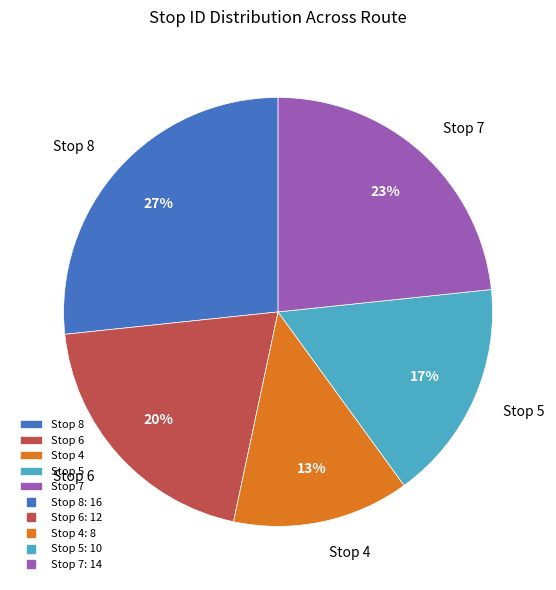

How many slices are in this pie chart?

5